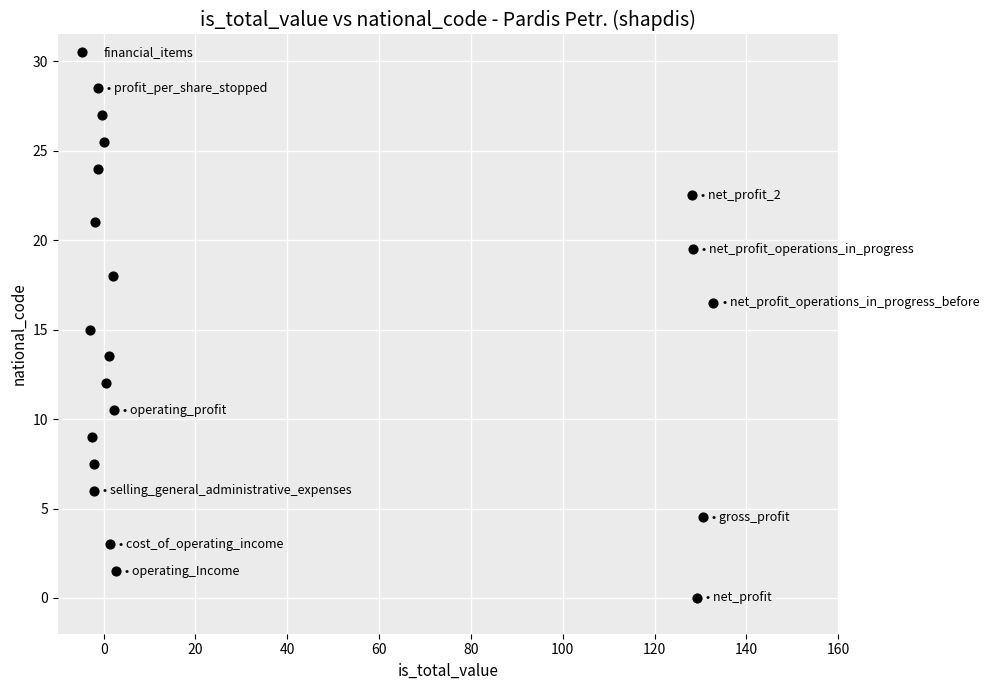

What Y value in the scatter plot is closest to 14?

13.5